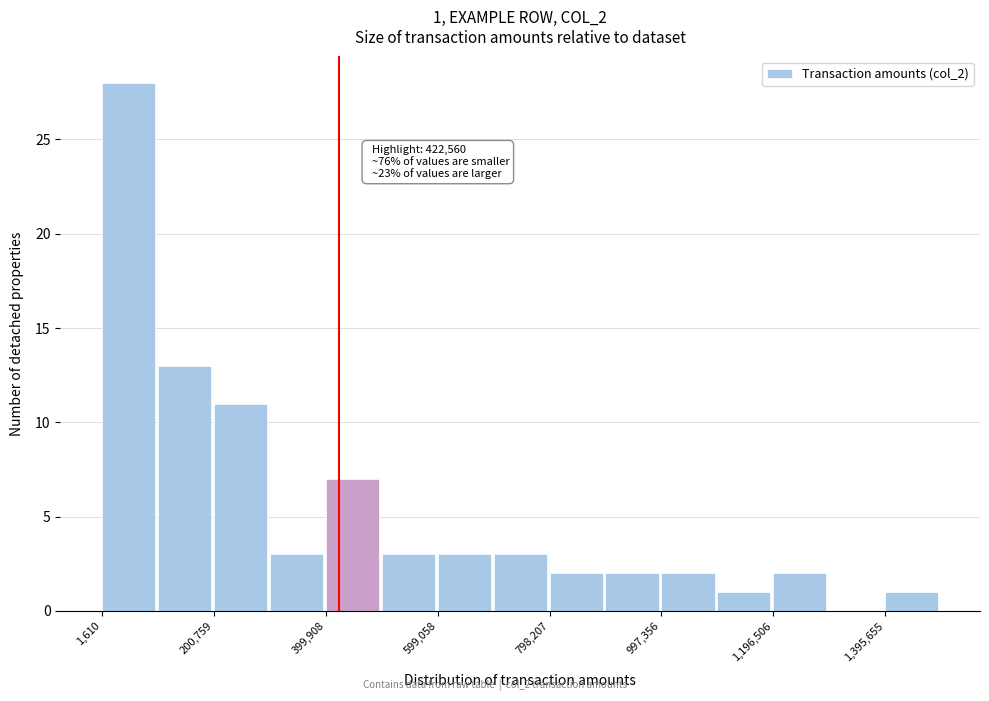

Over which range of the x-axis is the bar tallest?

0 to 100000